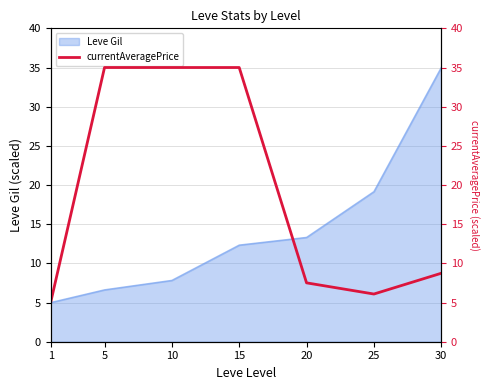

At which label does Leve Gil reach its peak?

30